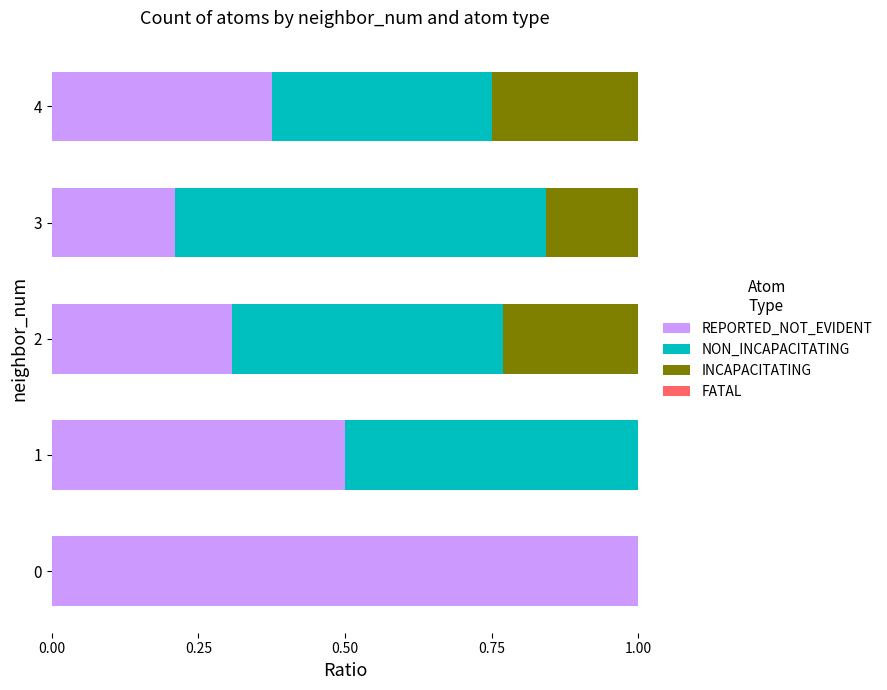

The value of REPORTED_NOT_EVIDENT at 3 is 0.1. True or false?

False